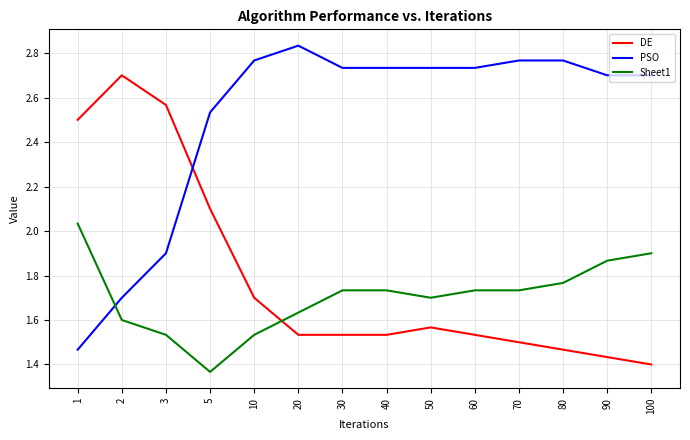

What is the difference between the highest and lowest values at 1?

1.0